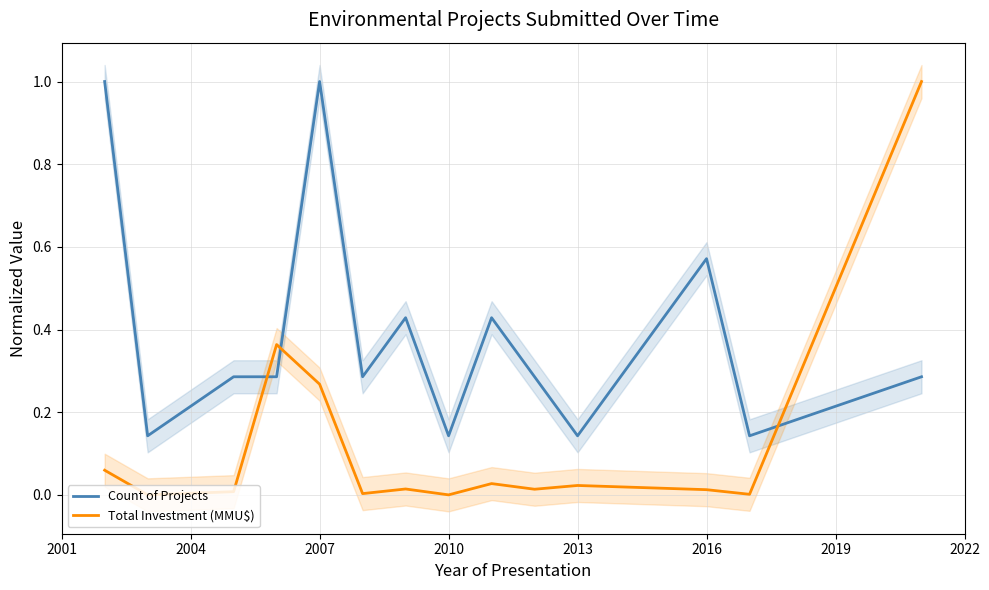

How many times do Total Investment (MMU$) and Count of Projects cross each other?

3